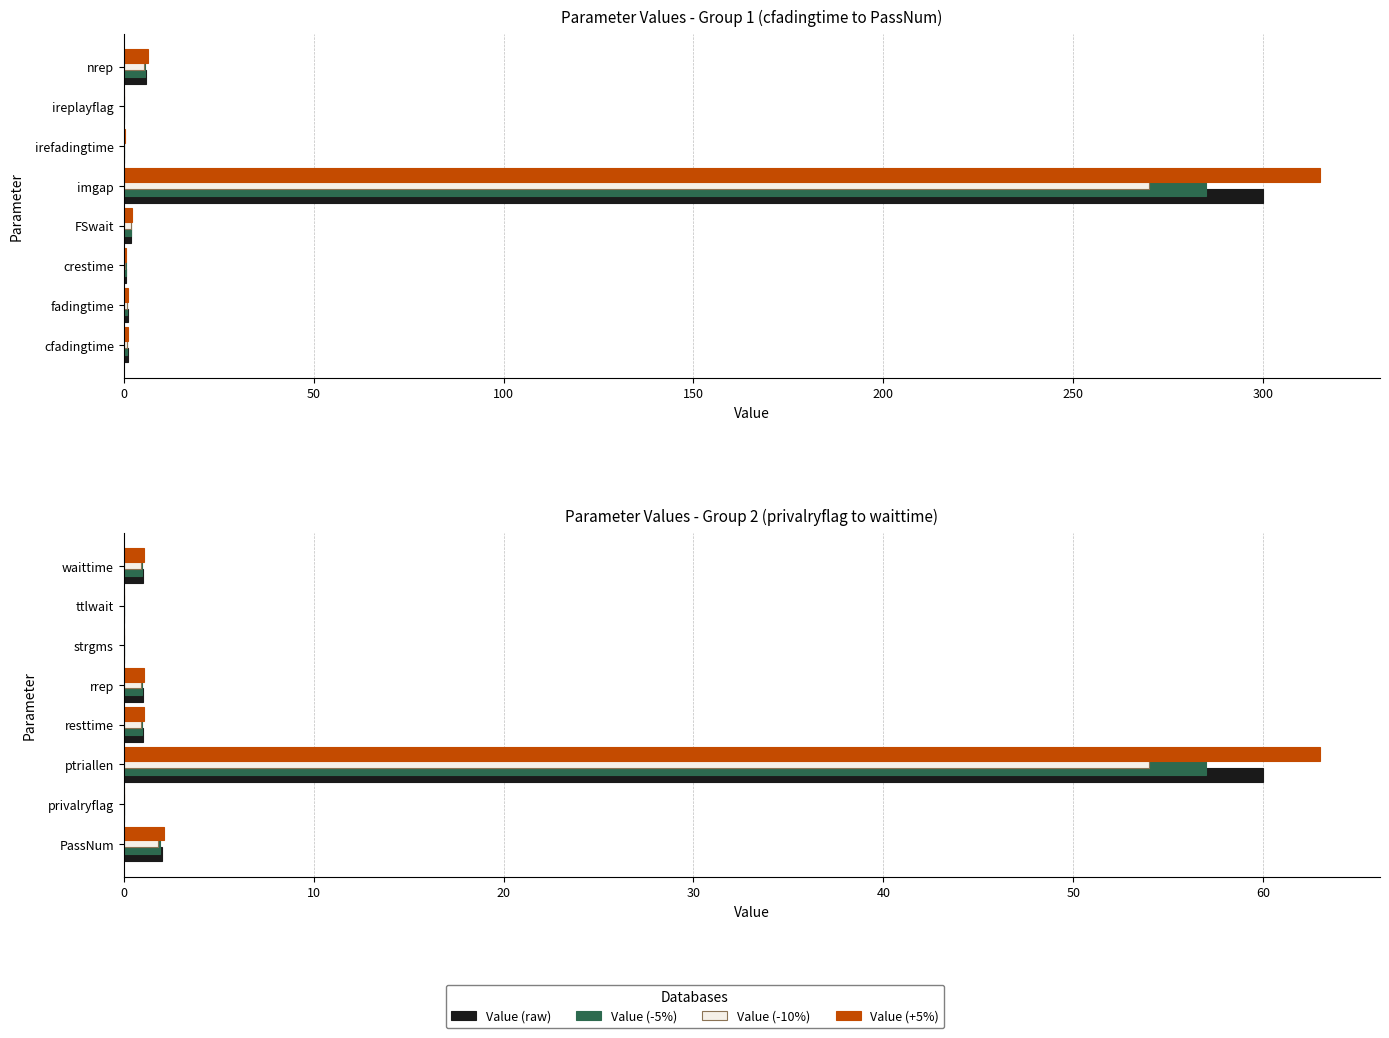

Rank the series by their maximum value, from lowest to highest.

Value (-10%), Value (-5%), Value (raw), Value (+5%)